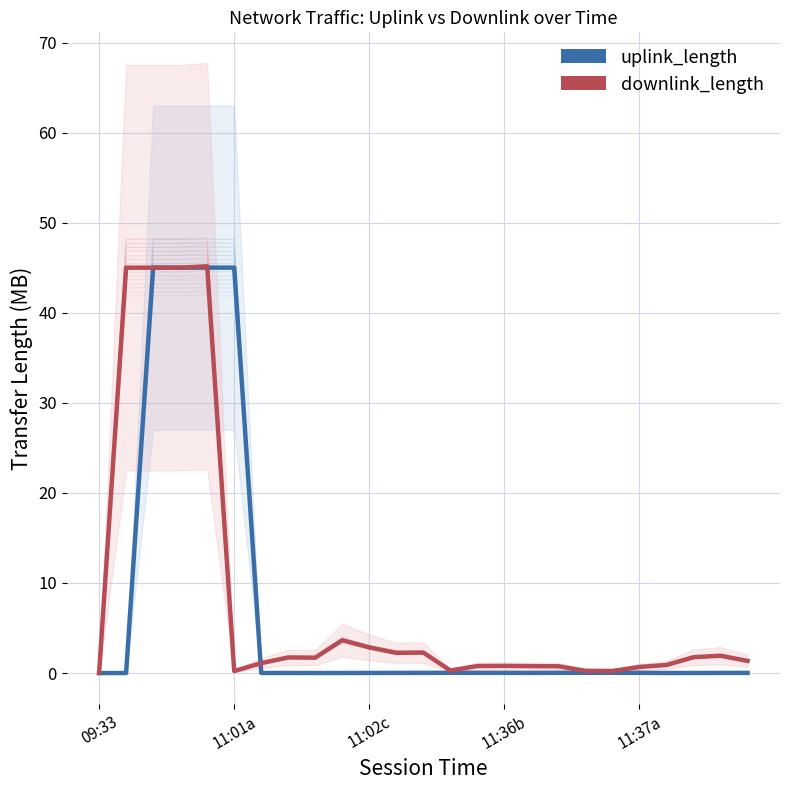

Which series has the widest spread of values?

downlink_length